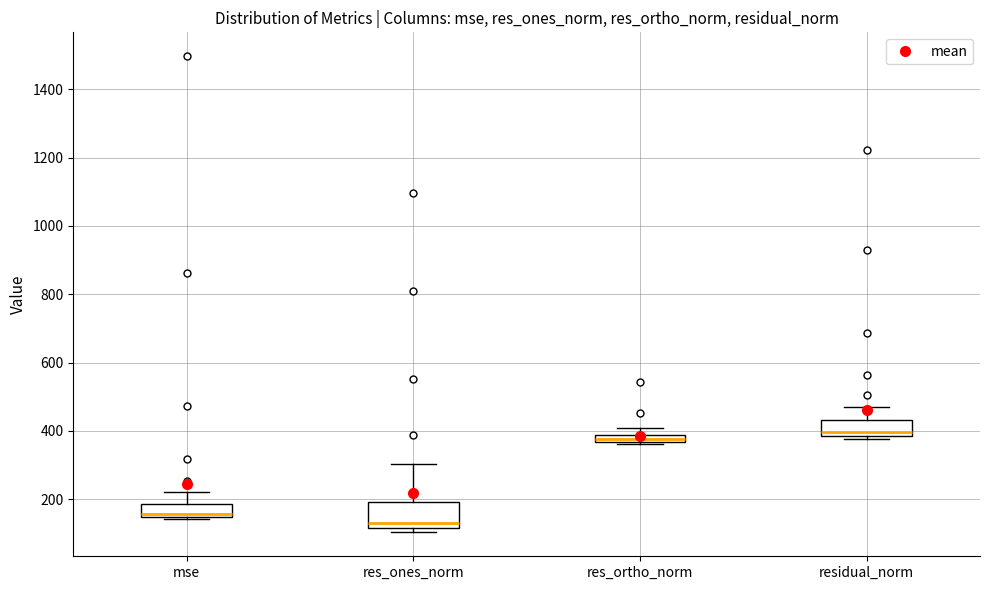

Where is the lower edge of the box for mse on the y-axis? The values are not printed on the chart, so give them approximately, as read against the axis.

140